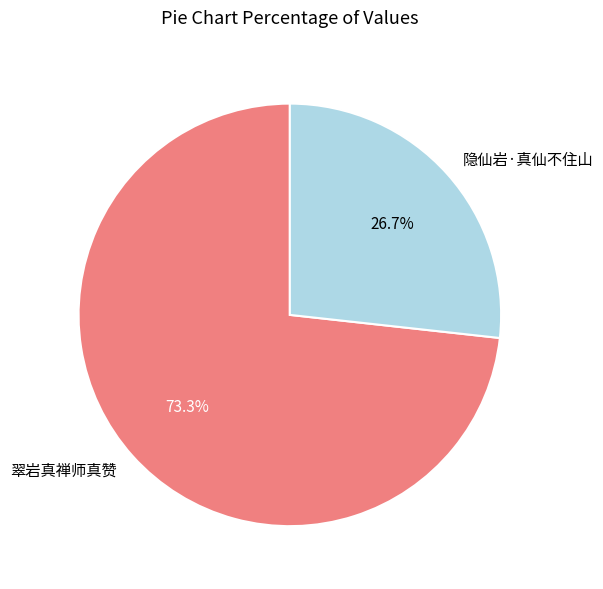

Rank the categories by value from lowest to highest.

隐仙岩·真仙不住山, 翠岩真禅师真赞